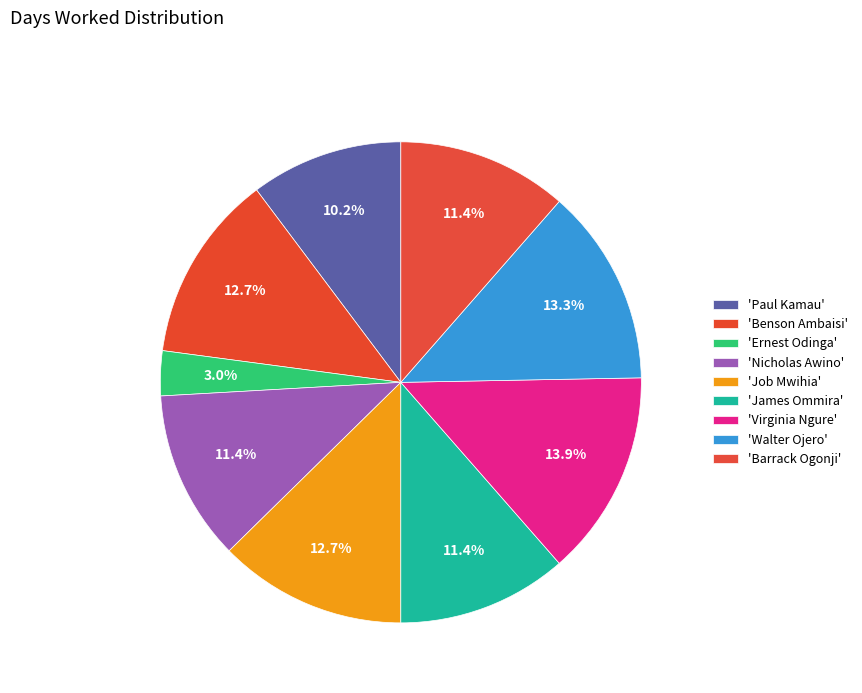

Does any single category account for the majority?

No